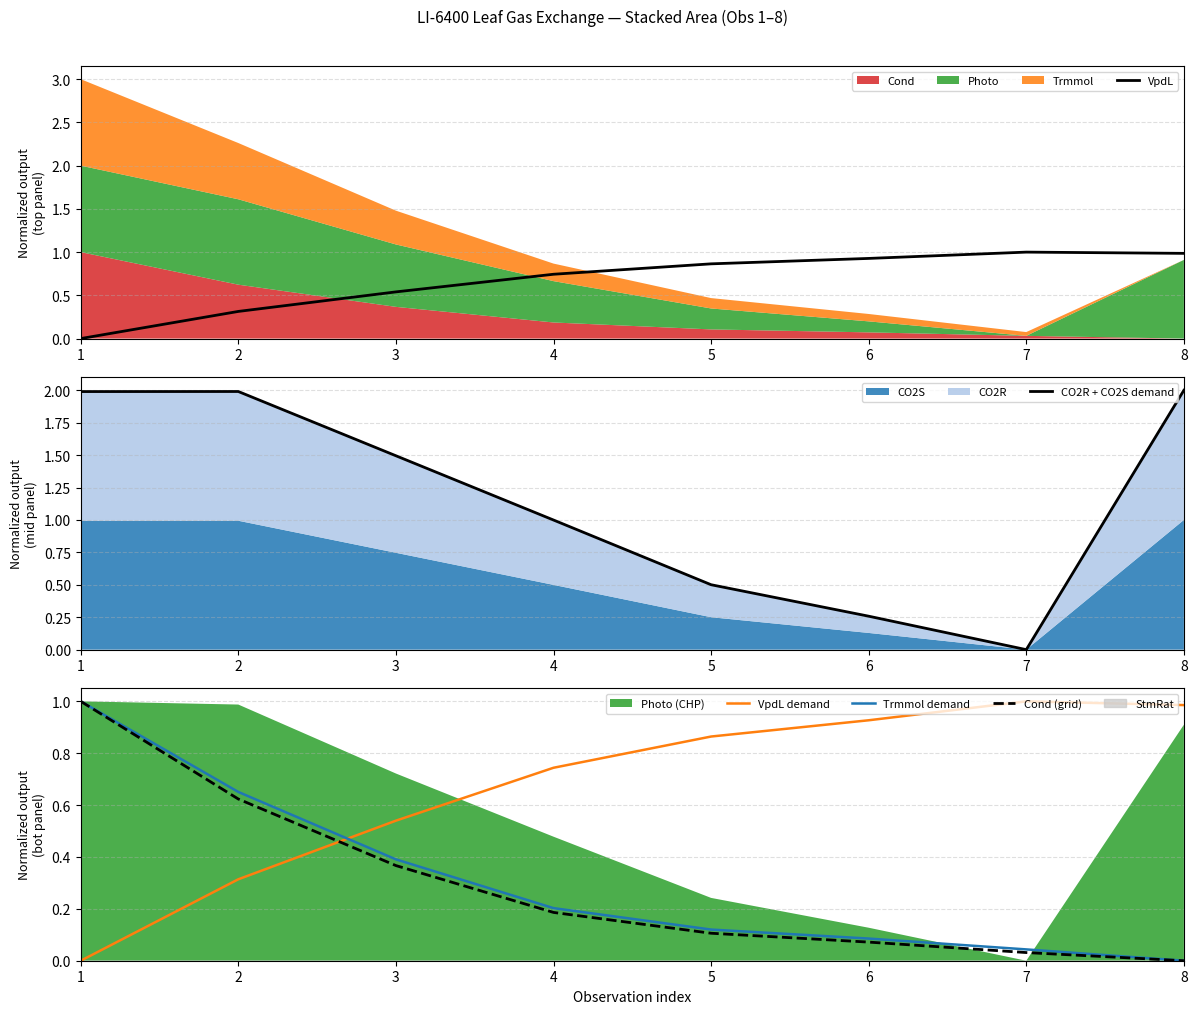

Which series has the largest total across all categories?

CO2R + CO2S demand